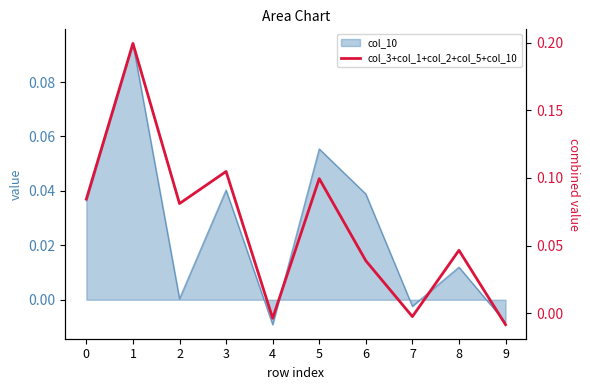

How many categories are shown in the chart?

10